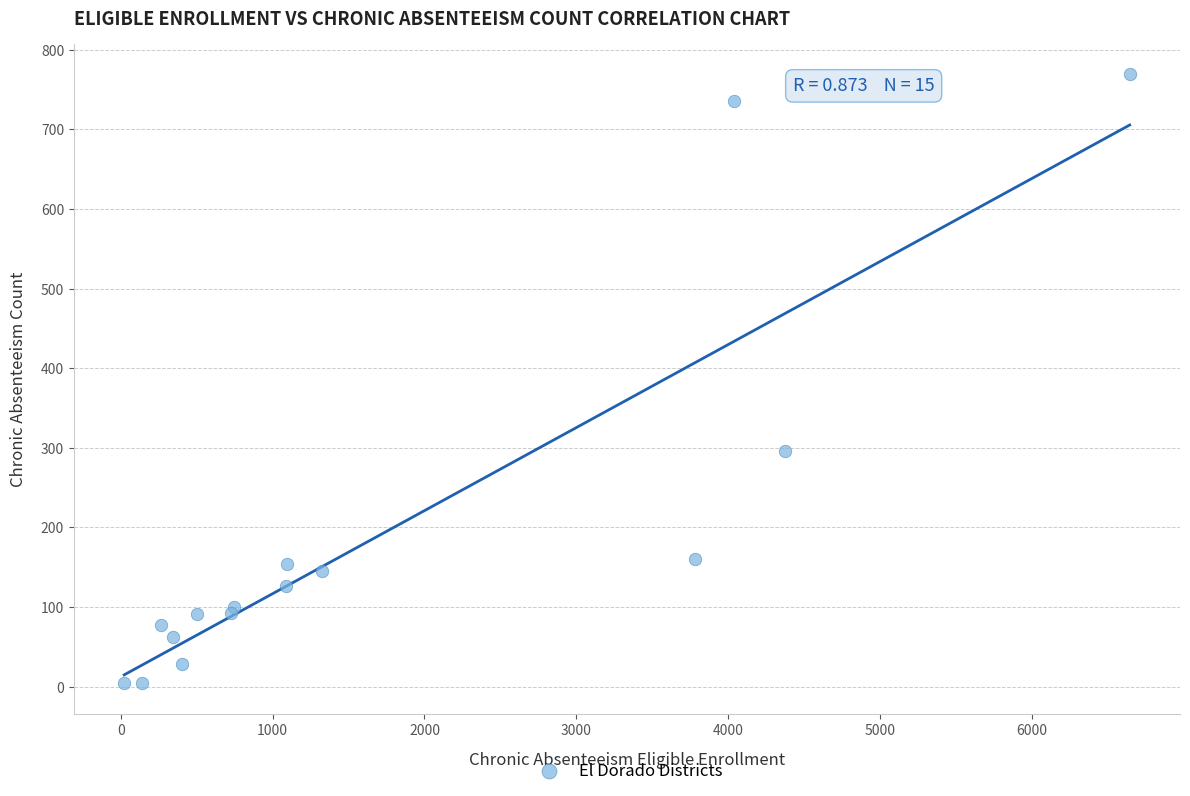

What Y value in the scatter plot is closest to 386?

296